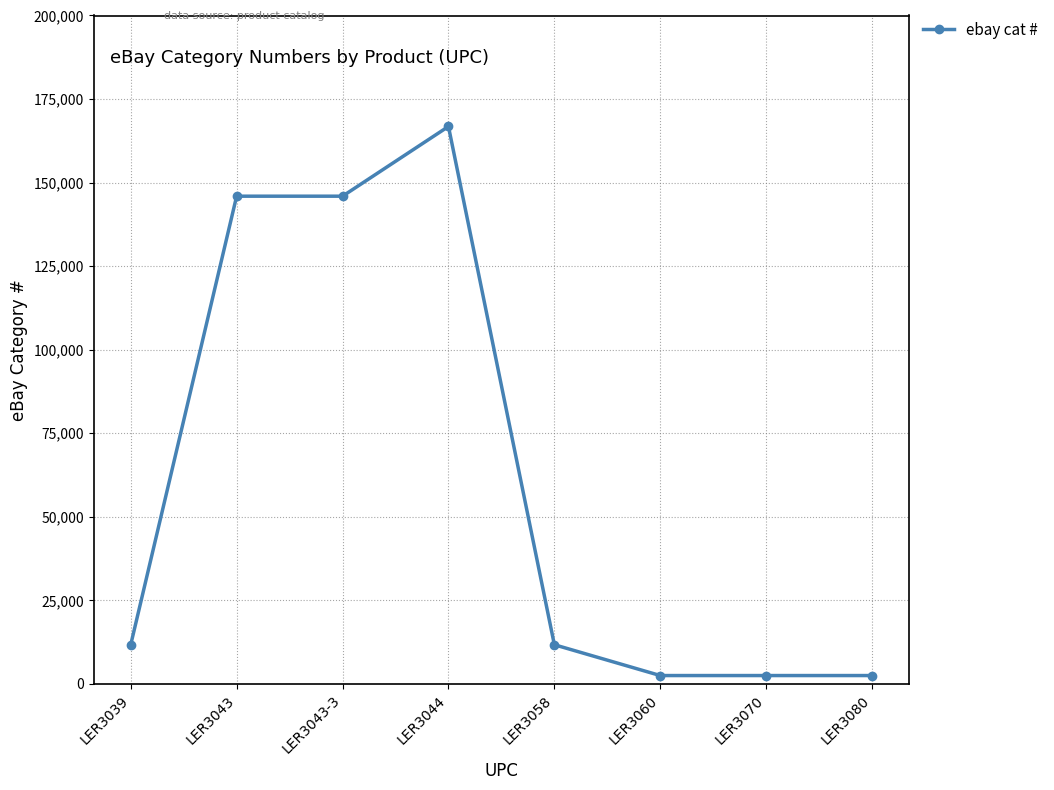

The value at LER3058 is 11734. True or false?

True